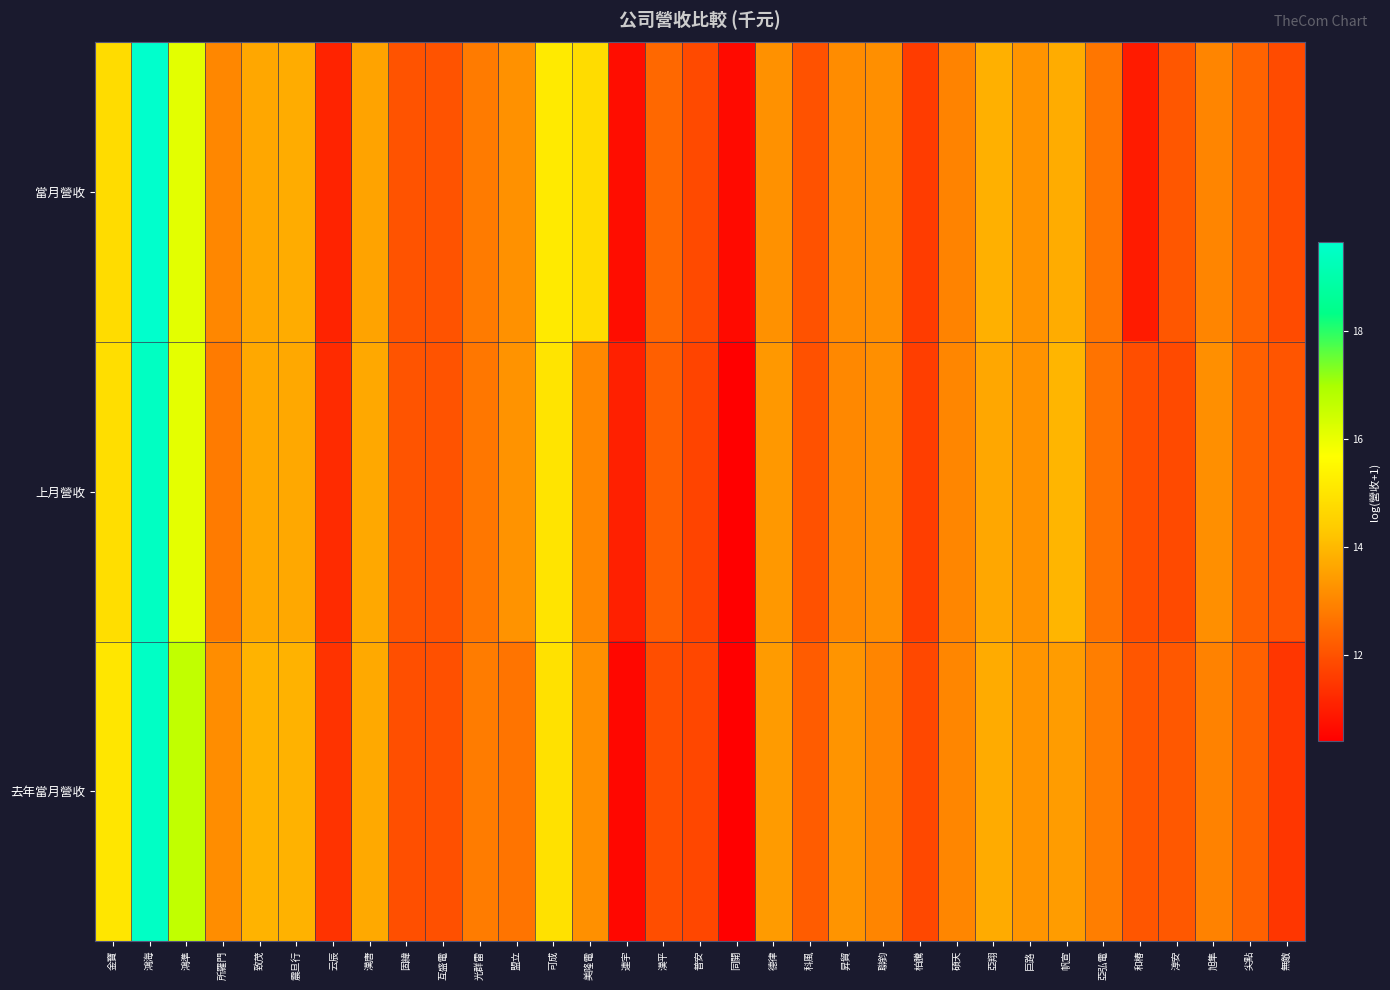

What is the total value across all series at 所羅門?

39.0